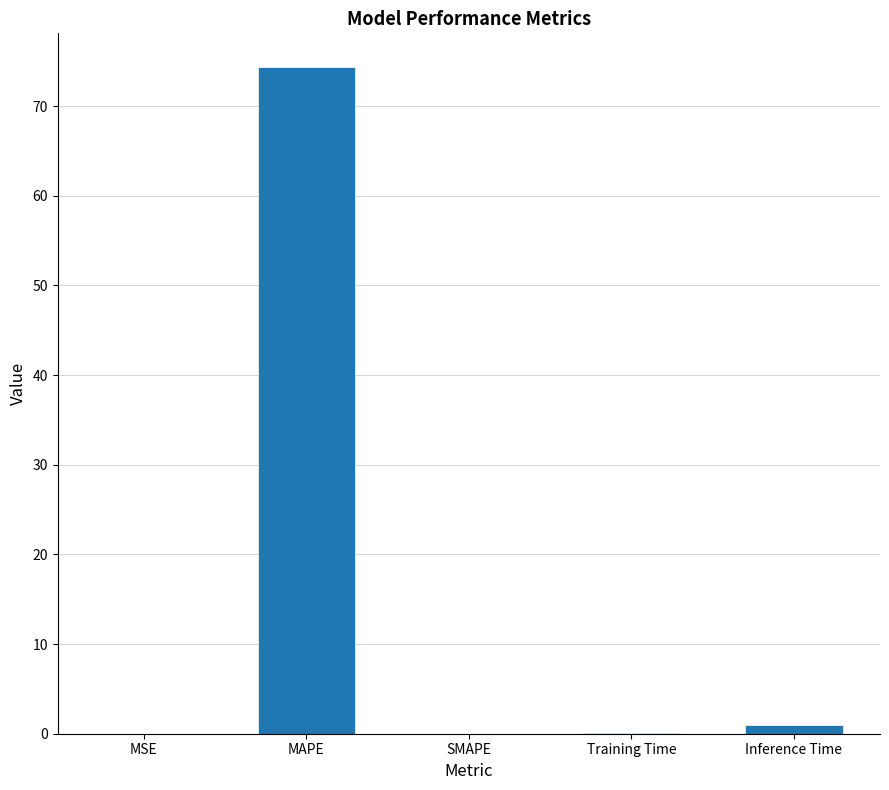

Between MAPE and Inference Time, which is larger?

MAPE